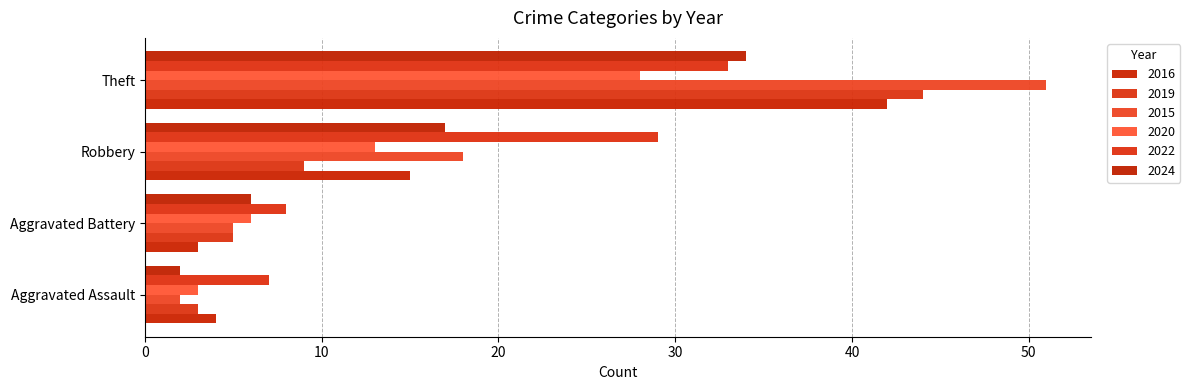

Where does the 2022 series first go above 29?

Theft